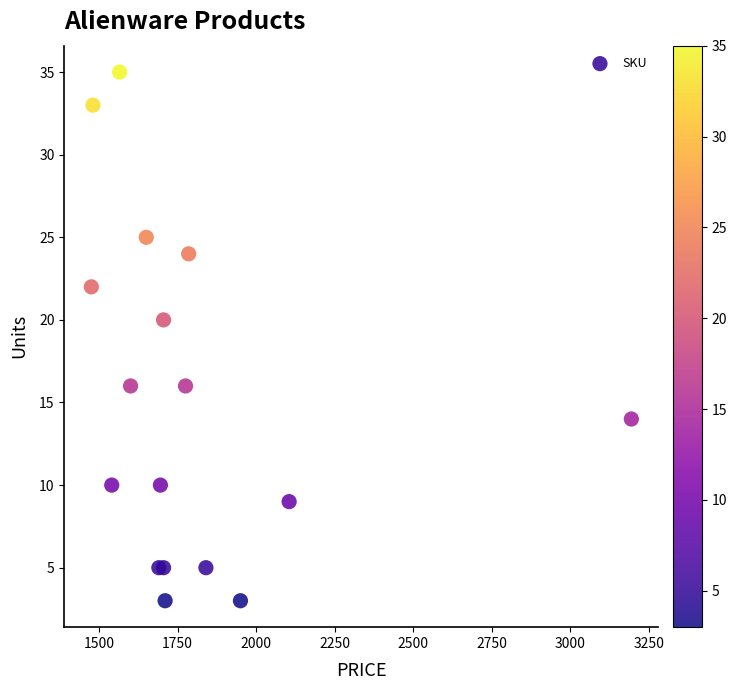

What Y value in the scatter plot is closest to 19?

20